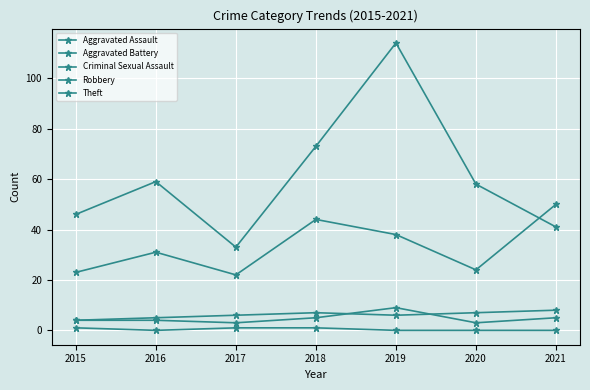

What is the sum of all Aggravated Assault values?

33